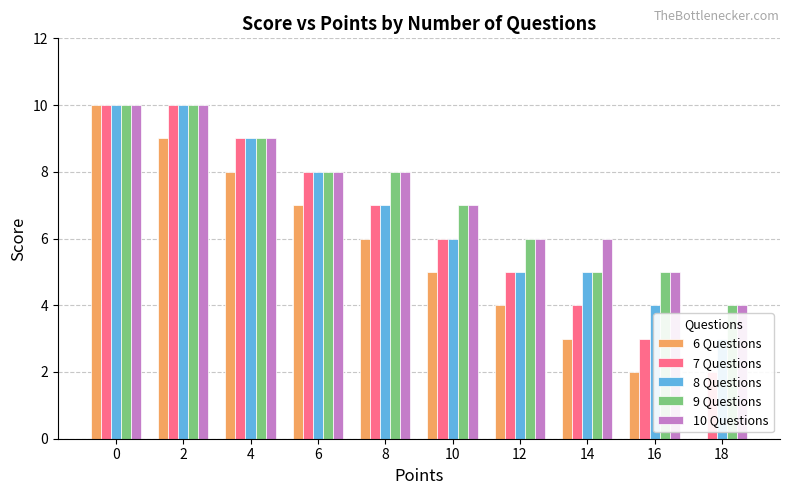

List the series in order of their peak value, lowest first.

6 Questions, 7 Questions, 8 Questions, 9 Questions, 10 Questions